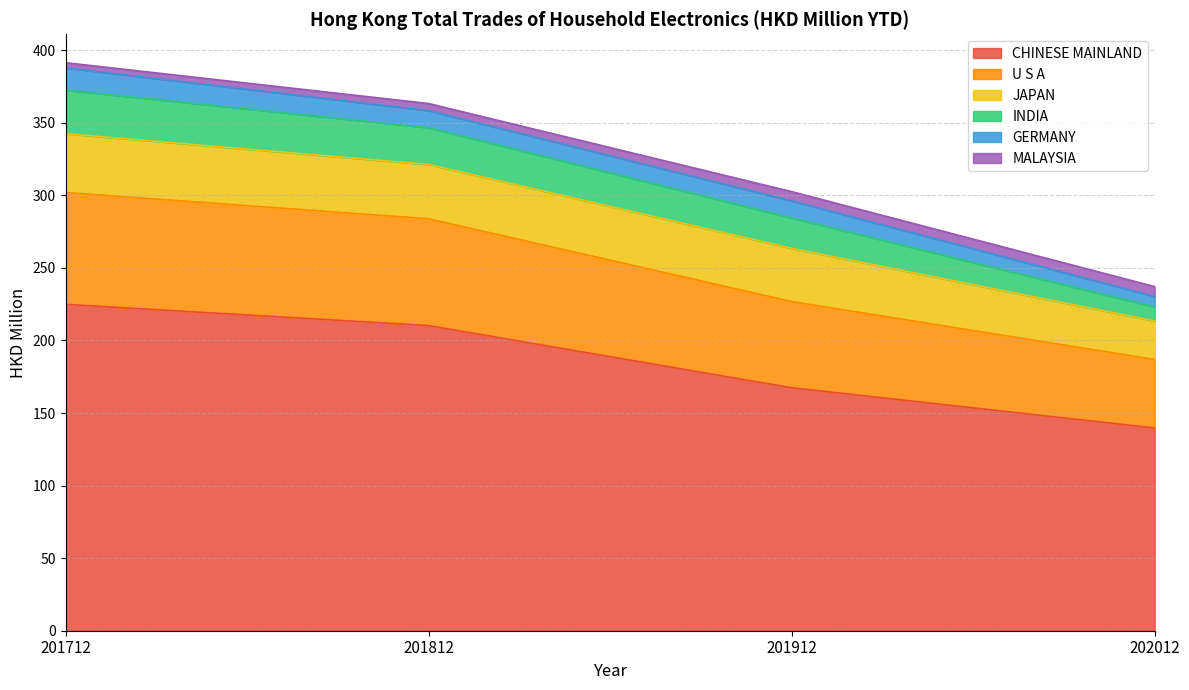

How many lines are shown in the chart?

6